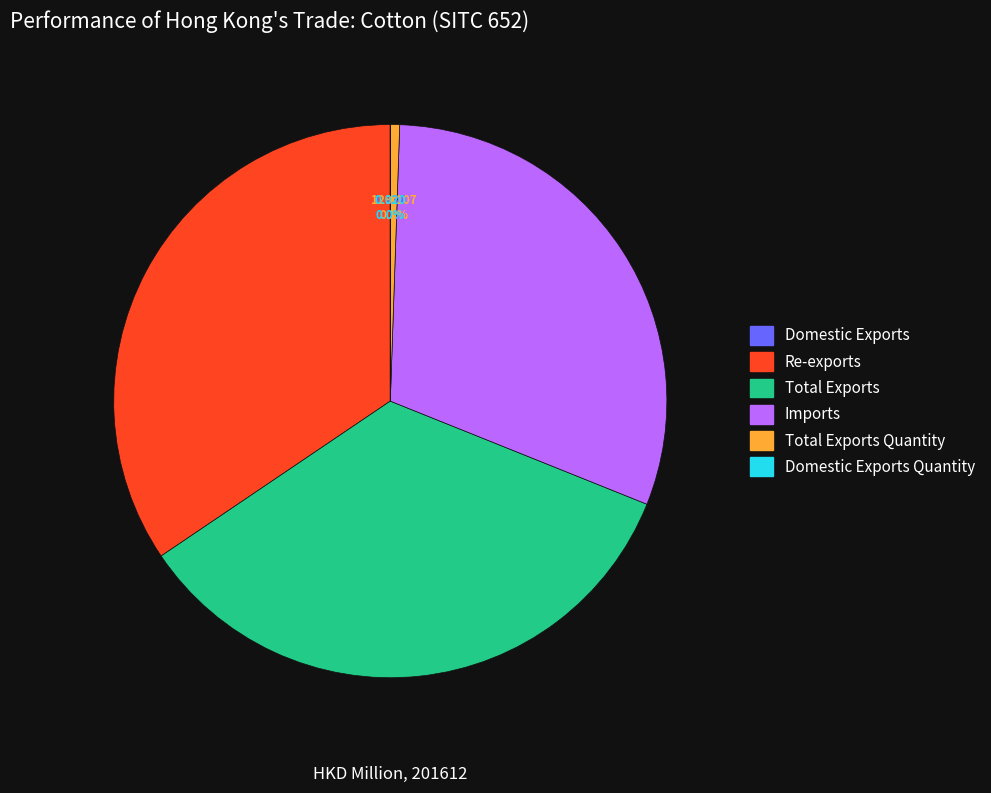

Does any single category account for the majority?

No